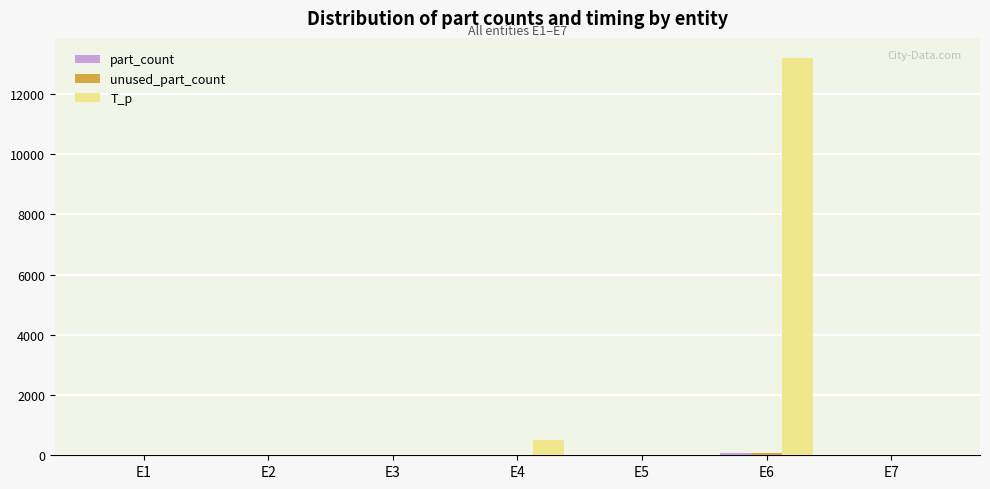

What is the total value across all series at E6?

13350